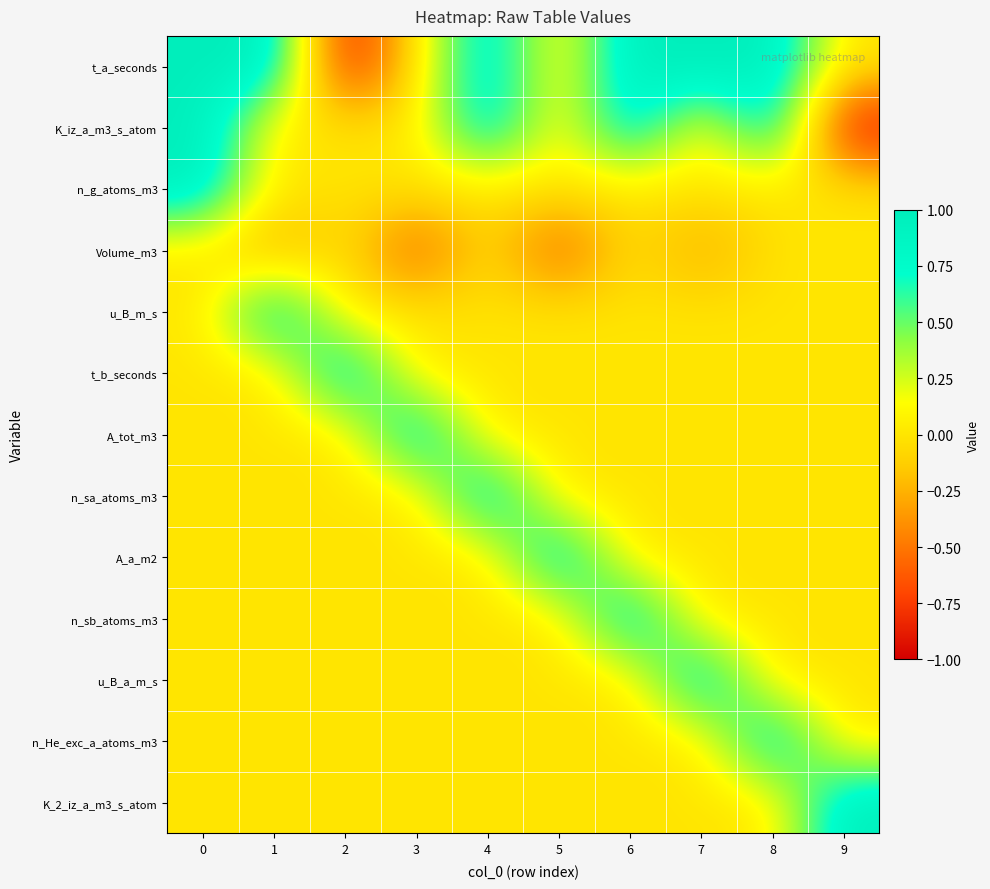

Reading right to left, what are all the values shown in this chart?

row_0: 9=0.0	8=1.0	7=1.0	6=1.0	5=0.0	4=1.0	3=0.0	2=-1.0	1=1.0	0=1.0
row_1: 9=-1.0	8=1.0	7=0.0	6=1.0	5=0.0	4=1.0	3=0.0	2=0.0	1=0.0	0=1.0
row_2: 9=0.0	8=0.0	7=0.0	6=0.0	5=0.0	4=0.0	3=0.0	2=0.0	1=0.0	0=1.0
row_3: 9=0.0	8=0.0	7=-0.3	6=0.0	5=-0.7	4=0.0	3=-0.7	2=0.0	1=-0.3	0=0.0
row_4: 9=0.0	8=0.0	7=0.0	6=0.0	5=0.0	4=0.0	3=0.0	2=0.0	1=1.0	0=0.0
row_5: 9=0.0	8=0.0	7=0.0	6=0.0	5=0.0	4=0.0	3=0.0	2=1.0	1=0.0	0=0.0
row_6: 9=0.0	8=0.0	7=0.0	6=0.0	5=0.0	4=0.0	3=1.0	2=0.0	1=0.0	0=0.0
row_7: 9=0.0	8=0.0	7=0.0	6=0.0	5=0.0	4=1.0	3=0.0	2=0.0	1=0.0	0=0.0
row_8: 9=0.0	8=0.0	7=0.0	6=0.0	5=1.0	4=0.0	3=0.0	2=0.0	1=0.0	0=0.0
row_9: 9=0.0	8=0.0	7=0.0	6=1.0	5=0.0	4=0.0	3=0.0	2=0.0	1=0.0	0=0.0
row_10: 9=0.0	8=0.0	7=1.0	6=0.0	5=0.0	4=0.0	3=0.0	2=0.0	1=0.0	0=0.0
row_11: 9=0.0	8=1.0	7=0.0	6=0.0	5=0.0	4=0.0	3=0.0	2=0.0	1=0.0	0=0.0
row_12: 9=1.0	8=0.0	7=0.0	6=0.0	5=0.0	4=0.0	3=0.0	2=0.0	1=0.0	0=0.0